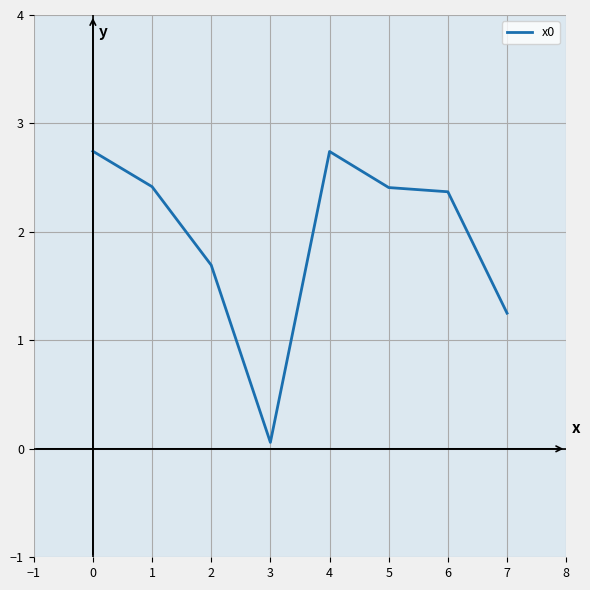

Which category has the lowest value across all series?

3